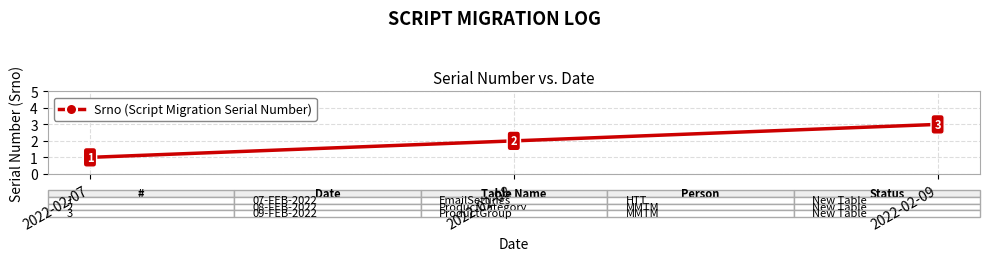

Reading left to right, what are all the values shown in this chart?

2022-02-07=1	2022-02-08=2	2022-02-09=3